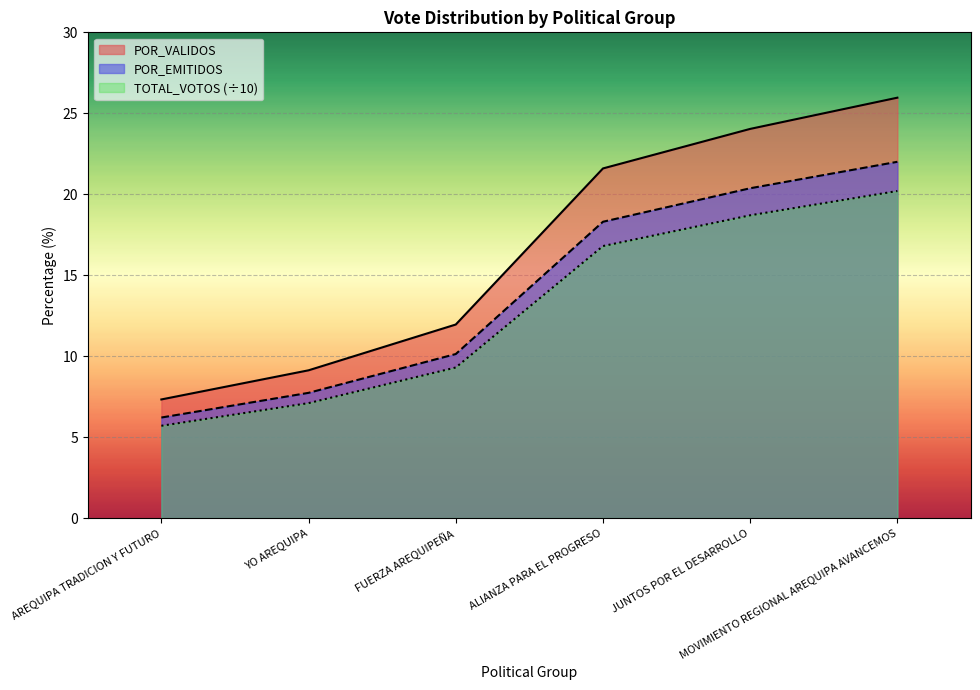

What is the smallest value displayed?

5.7